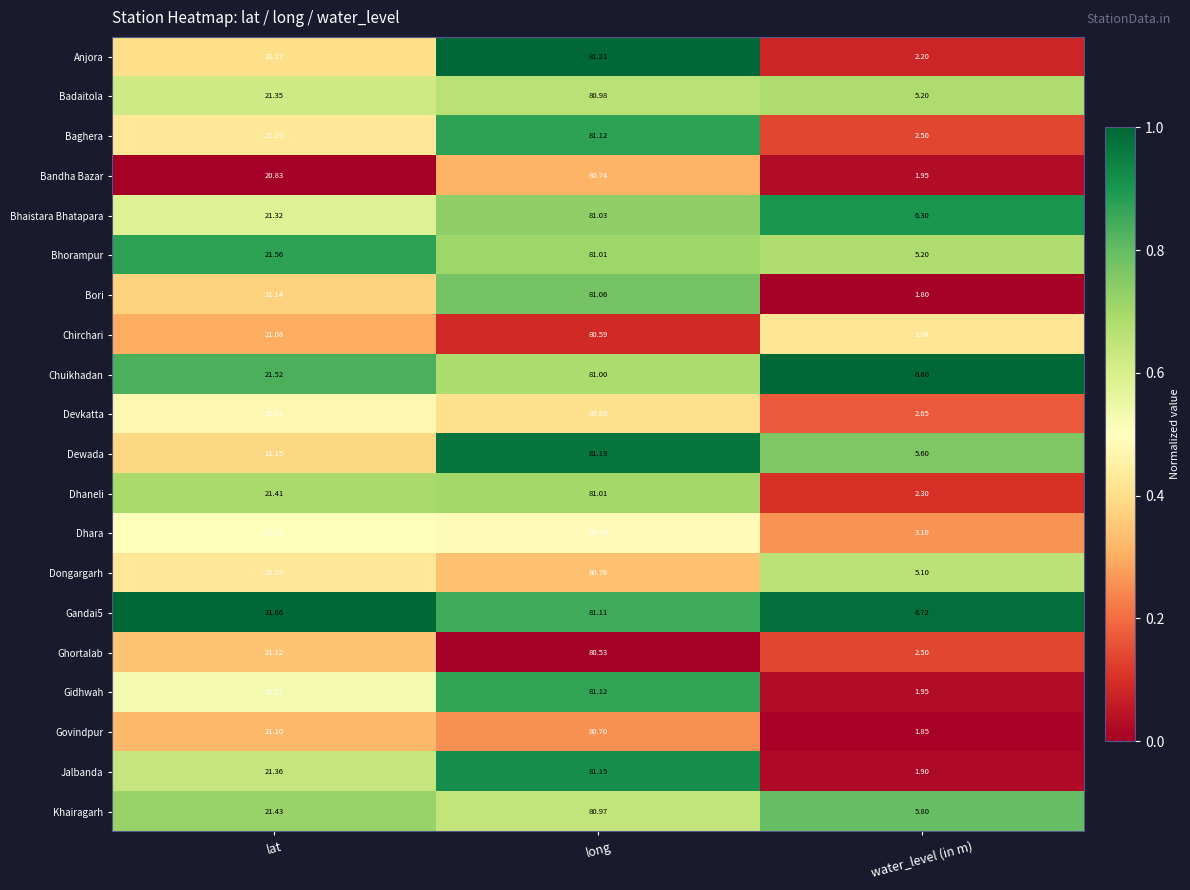

Between long and water_level (in m), which series saw the biggest shift?

Bori